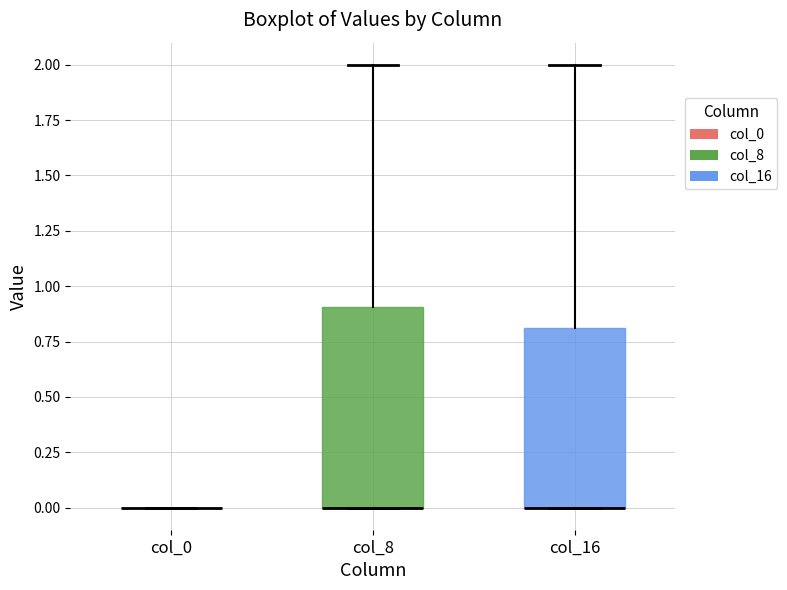

Where is the lower edge of the box for col_16 on the y-axis? The values are not printed on the chart, so give them approximately, as read against the axis.

0.0